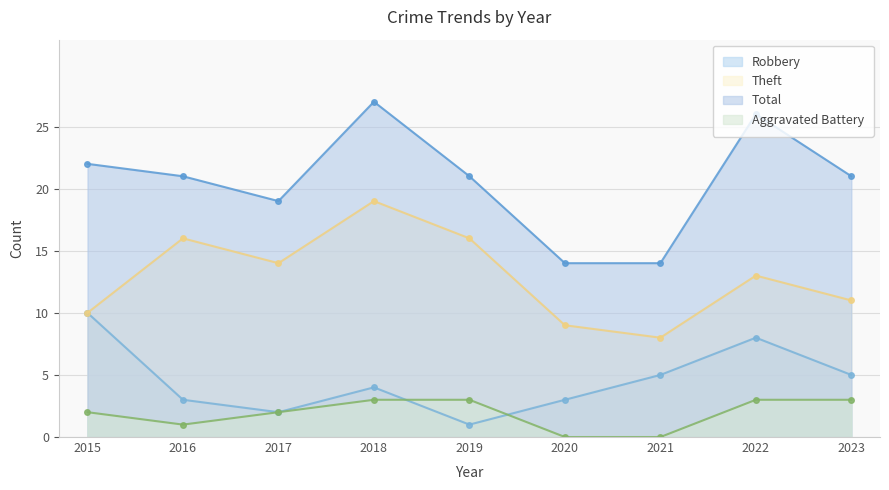

Which label corresponds to the largest value in the chart?

2018